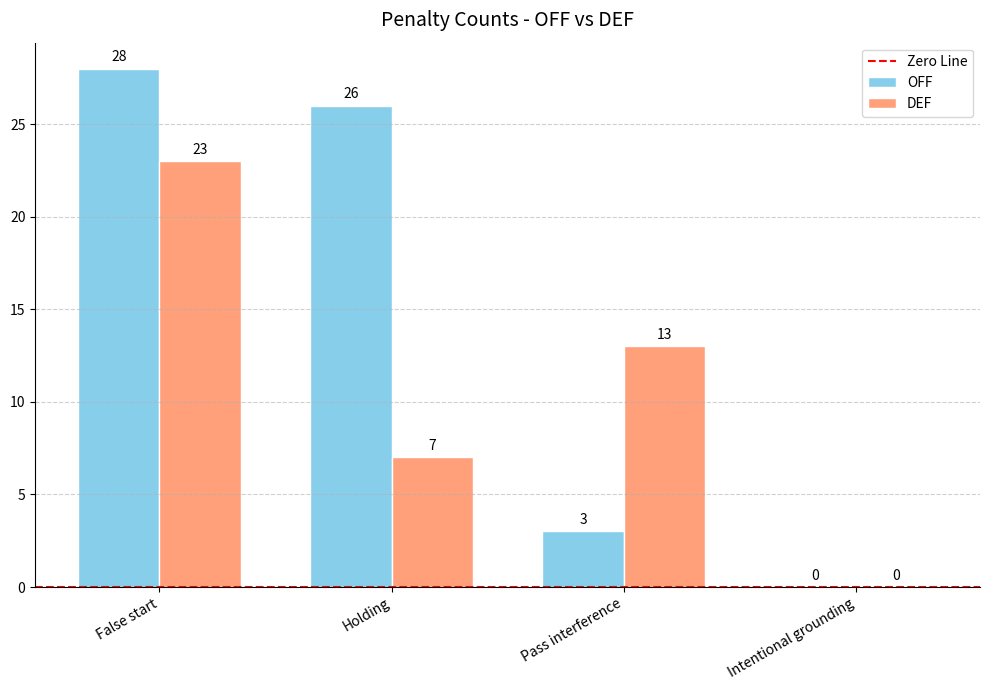

What is the total value across all series at Pass interference?

16